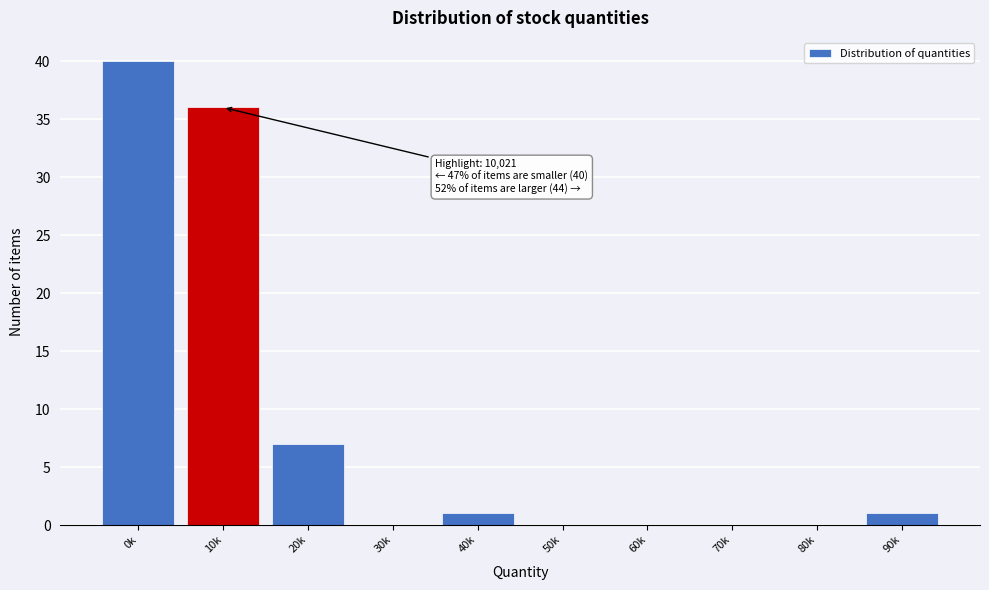

Reading left to right, extract all data points from this chart.

0k=40	10k=36	20k=7	30k=0	40k=1	50k=0	60k=0	70k=0	80k=0	90k=1